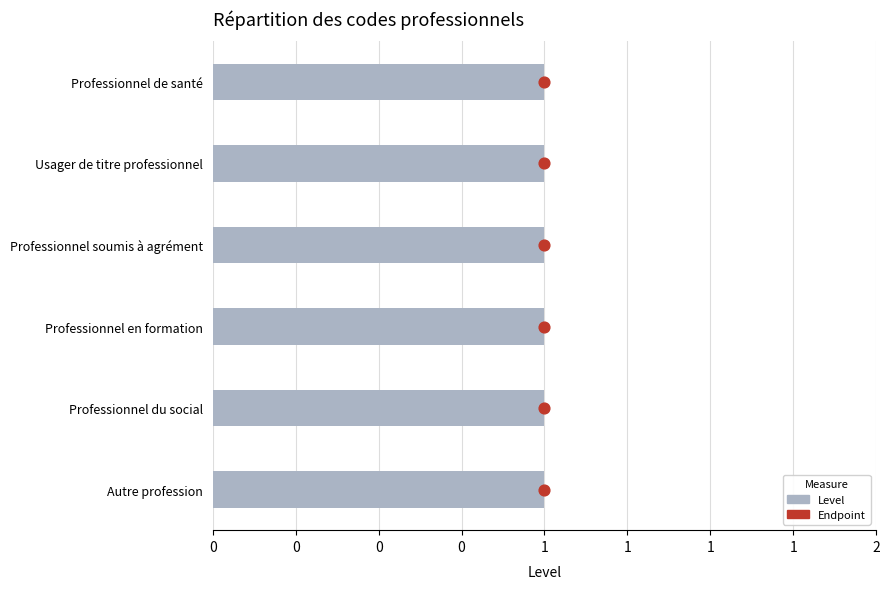

What is the total value across all series at 0?

0.5